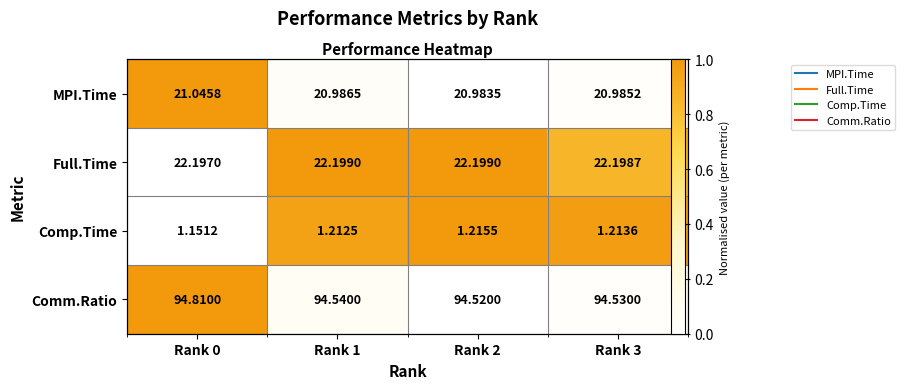

Which has a higher value, Rank 1 or Rank 3?

Rank 1